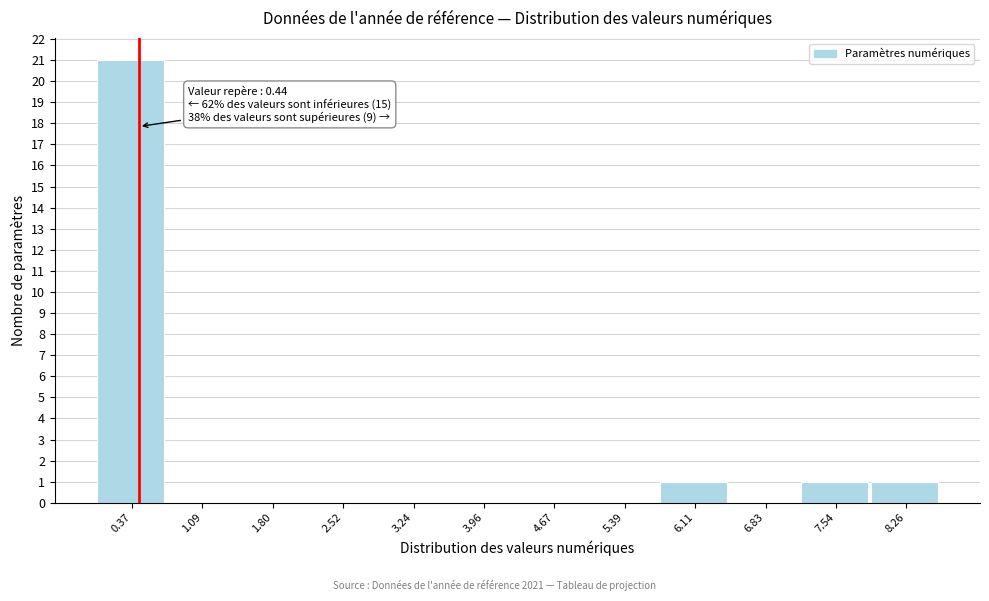

Over which range of the x-axis is the bar tallest?

0.0 to 0.7